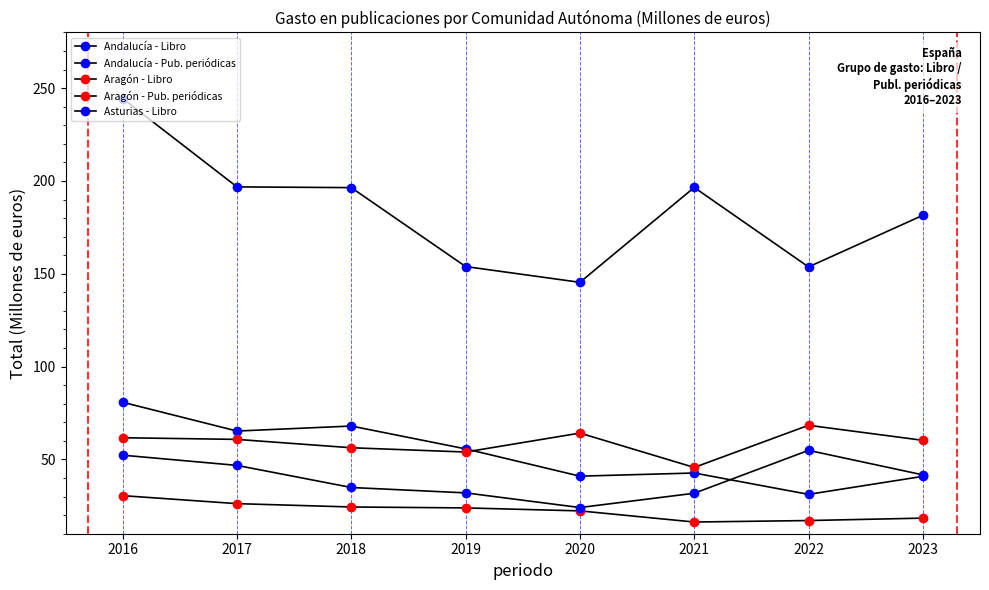

Which series changed the most between 2016 and 2021?

Andalucía - Libro